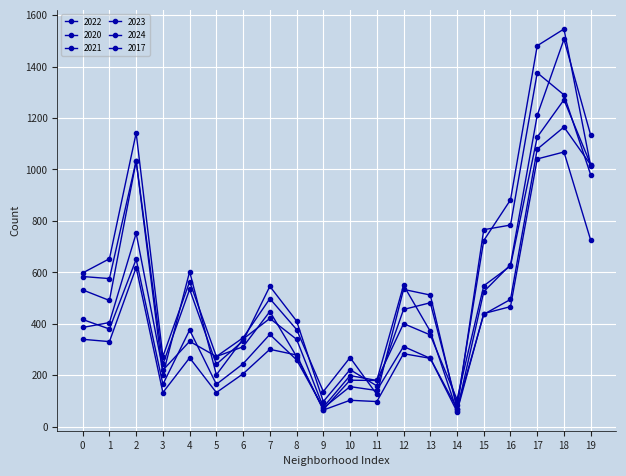

Reading left to right, extract all data points from this chart.

2022: 0=386	1=405	2=752	3=220	4=332	5=273	6=311	7=448	8=273	9=67	10=181	11=180	12=401	13=357	14=106	15=548	16=625	17=1126	18=1271	19=1019
2020: 0=417	1=380	2=651	3=165	4=376	5=165	6=245	7=359	8=260	9=73	10=156	11=141	12=312	13=266	14=71	15=437	16=495	17=1079	18=1165	19=1018
2021: 0=340	1=331	2=619	3=133	4=268	5=133	6=206	7=301	8=279	9=65	10=103	11=98	12=284	13=266	14=59	15=440	16=467	17=1041	18=1068	19=725
2023: 0=532	1=491	2=1033	3=243	4=534	5=243	6=334	7=546	8=411	9=98	10=222	11=159	12=456	13=482	14=84	15=724	16=882	17=1481	18=1546	19=1013
2024: 0=598	1=653	2=1142	3=273	4=564	5=273	6=346	7=498	8=378	9=137	10=269	11=126	12=534	13=512	14=70	15=766	16=784	17=1376	18=1290	19=979
2017: 0=584	1=576	2=1034	3=202	4=603	5=202	6=341	7=421	8=340	9=76	10=199	11=180	12=550	13=371	14=61	15=525	16=630	17=1211	18=1506	19=1133